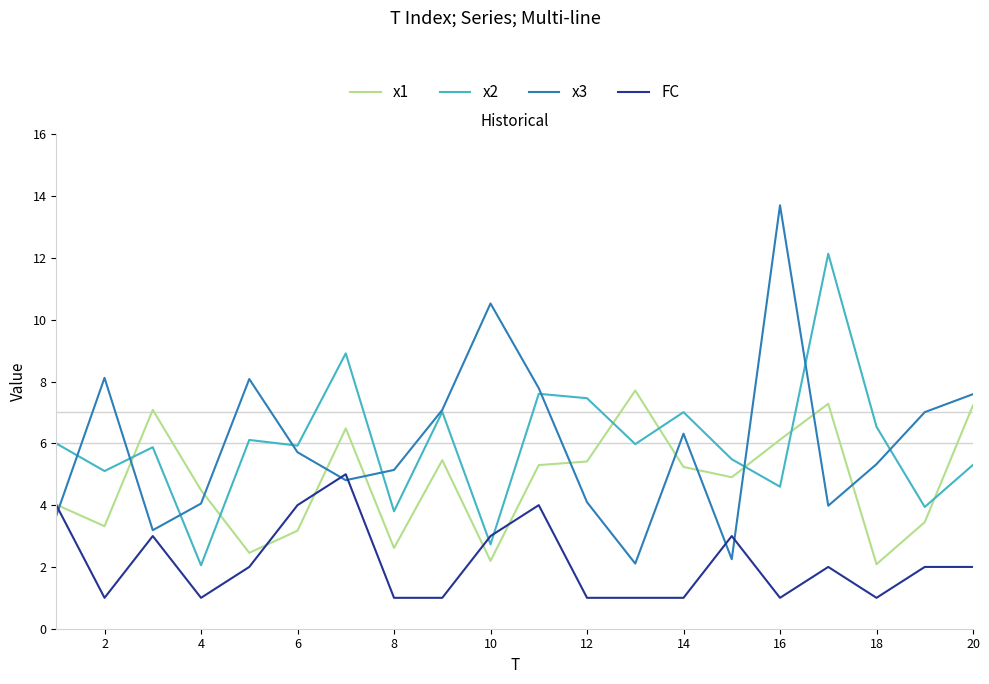

What is the sum of all FC values?

43.0